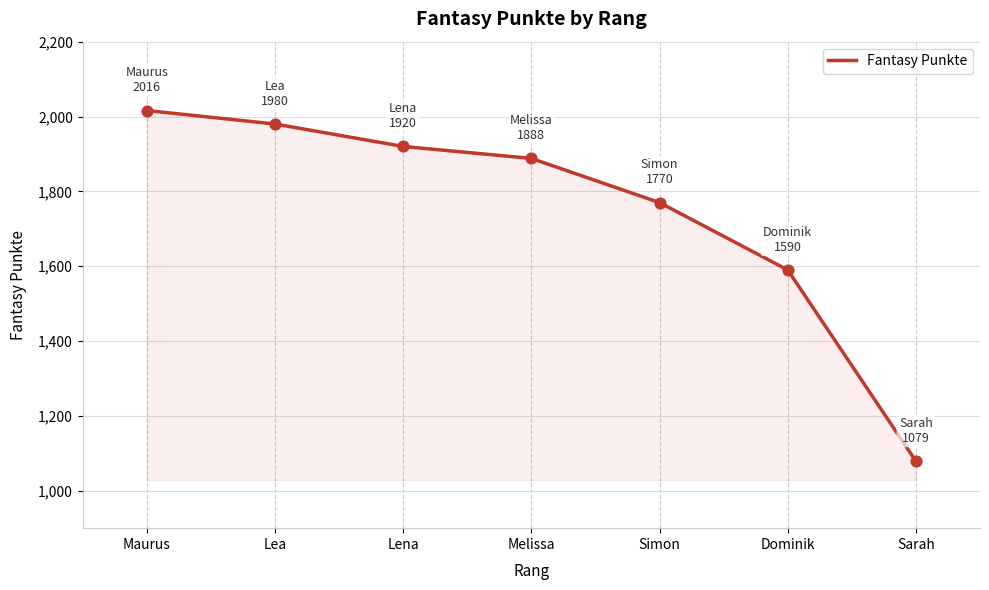

Between Sarah and Dominik, which is larger?

Dominik